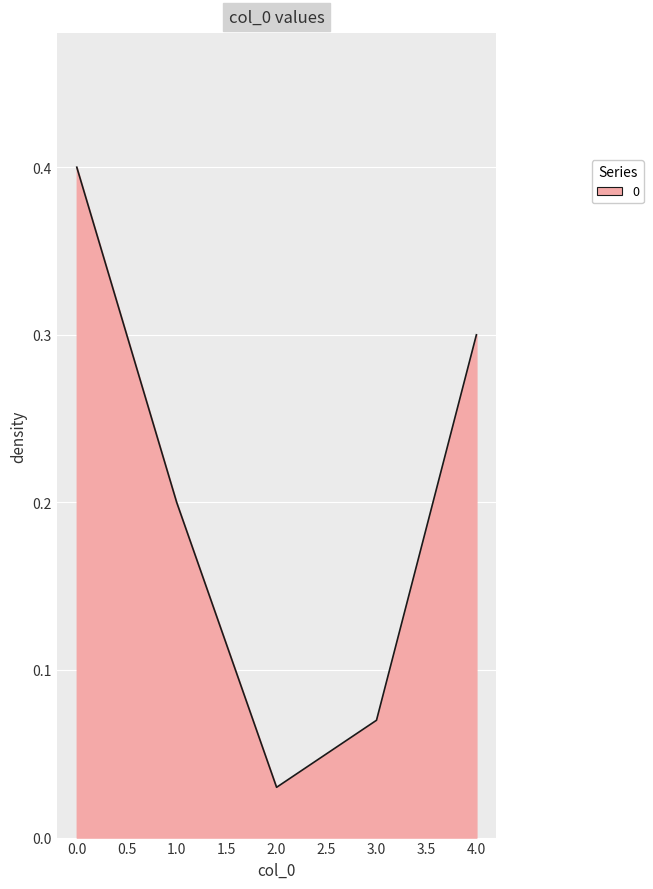

True or false: the data shows 0.2 at 0.0.

False